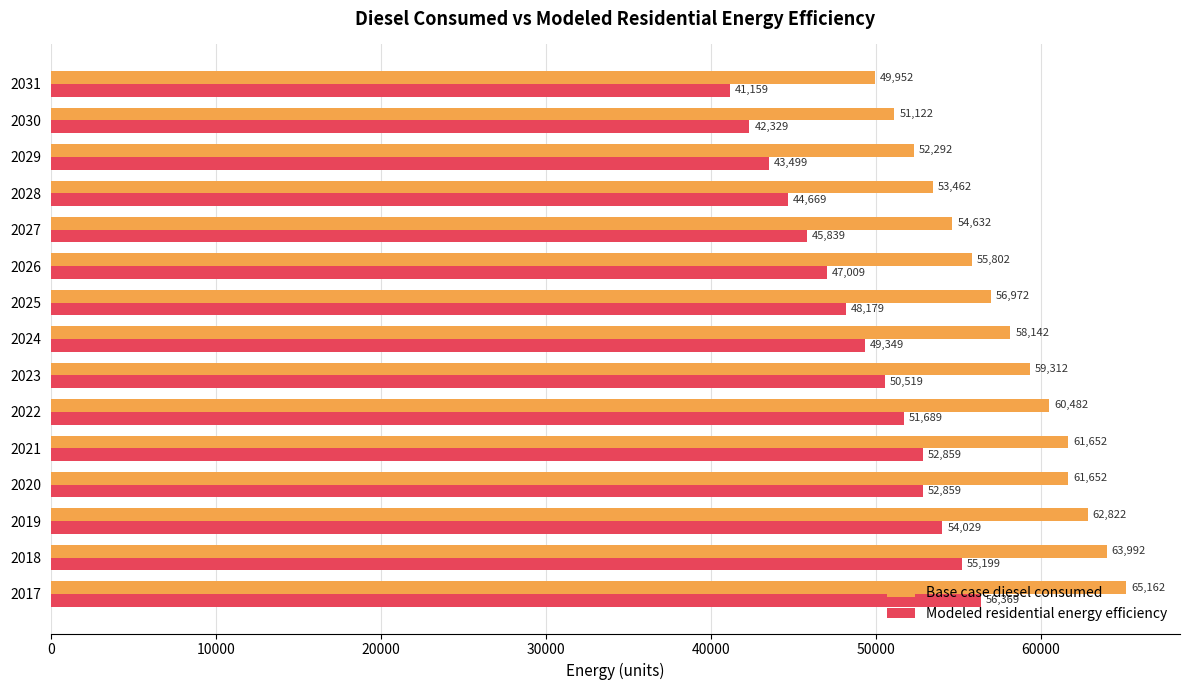

Which series has the largest total across all categories?

Base case diesel consumed